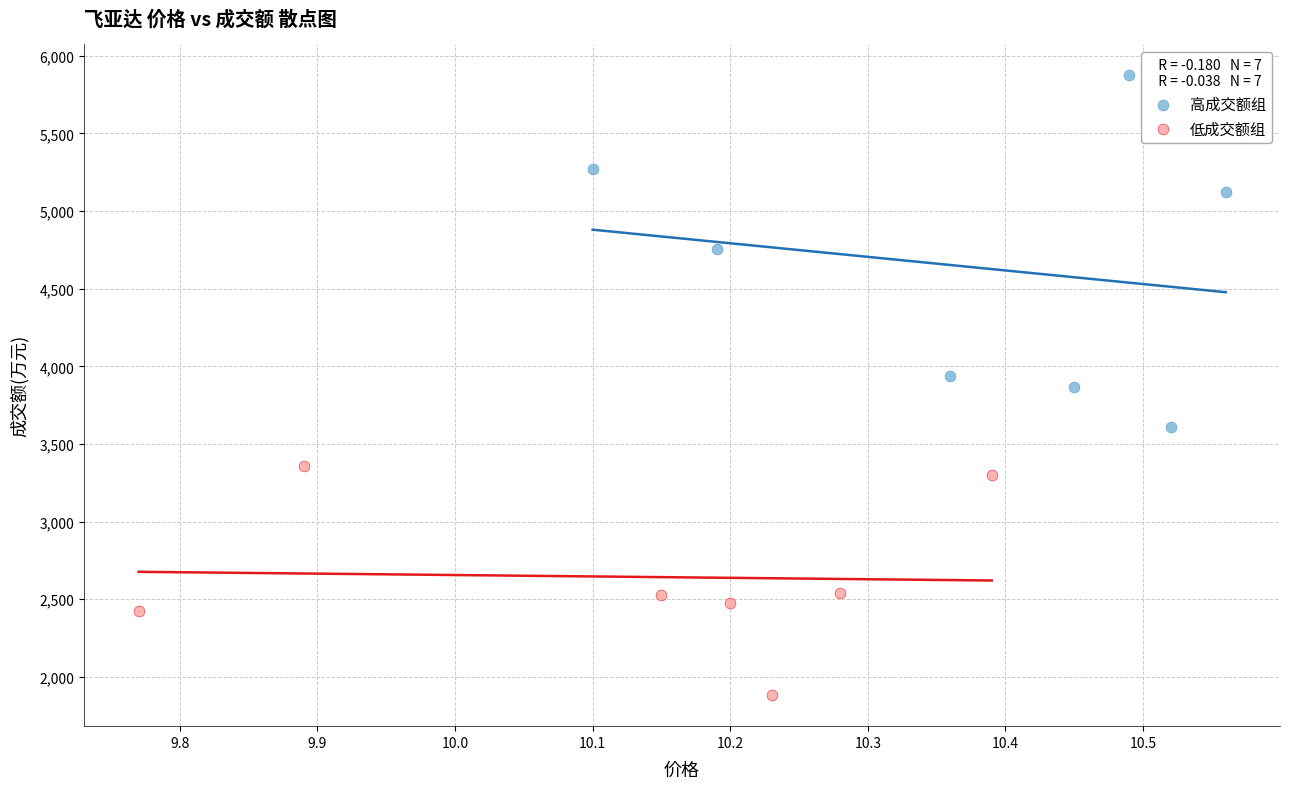

What are all the series names shown in the legend?

高成交额组, 低成交额组